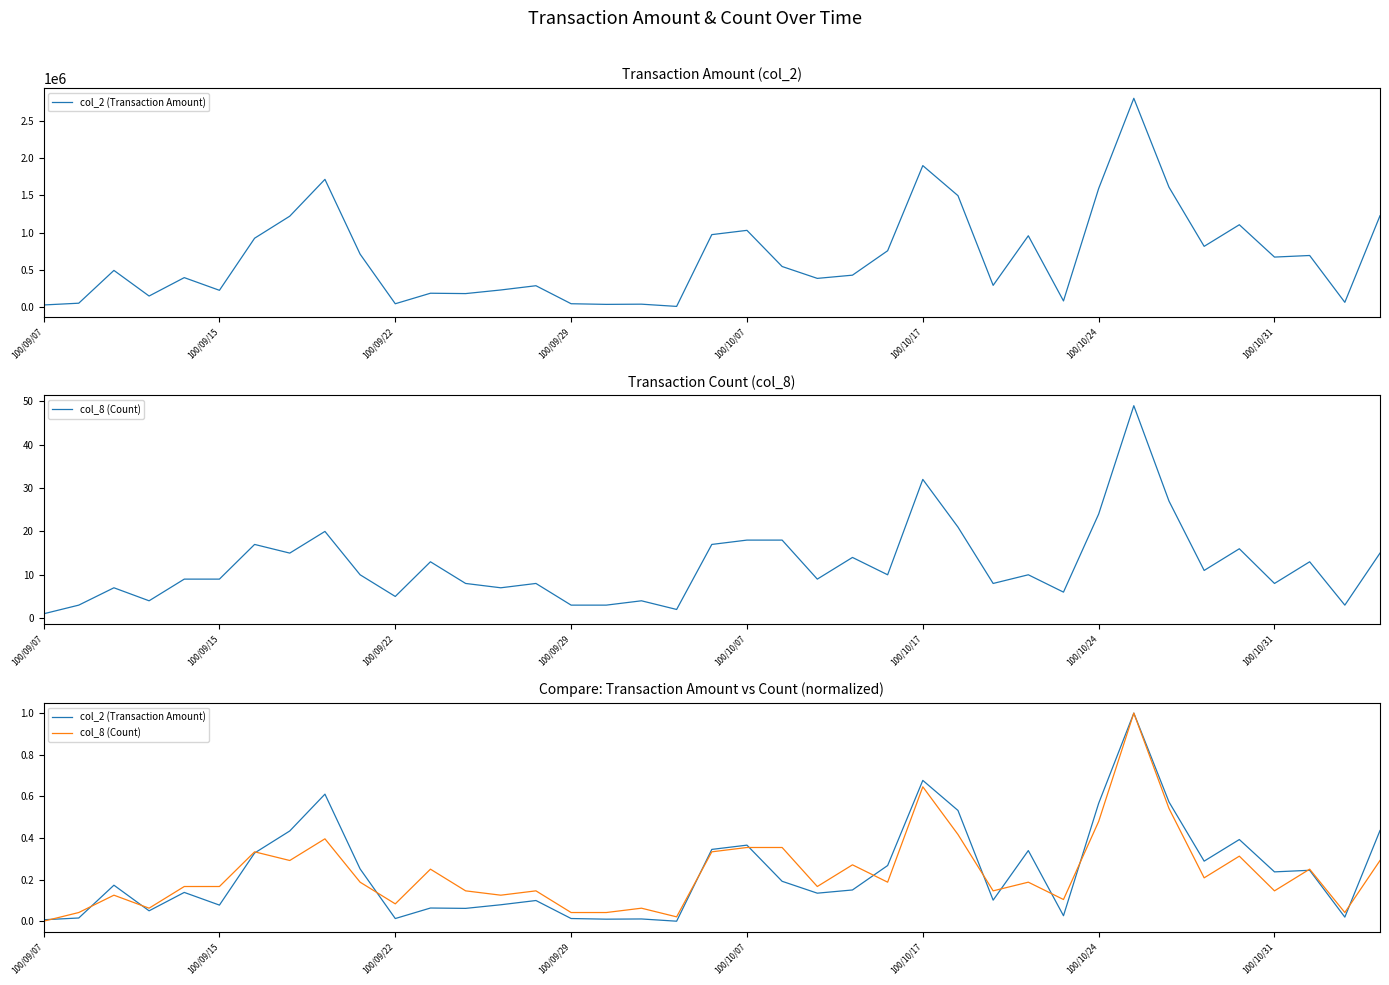

Which series changed the most between 100/09/07 and 23?

col_8 (Count)